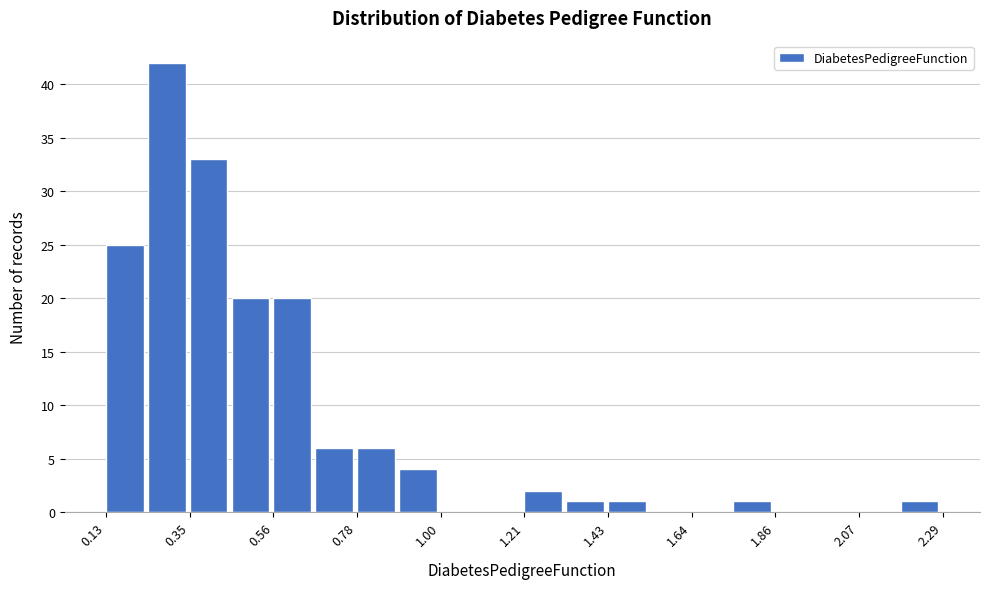

Around what value on the x-axis is the tallest bar? Give the approximate position of its centre, as read against the axis.

0.30